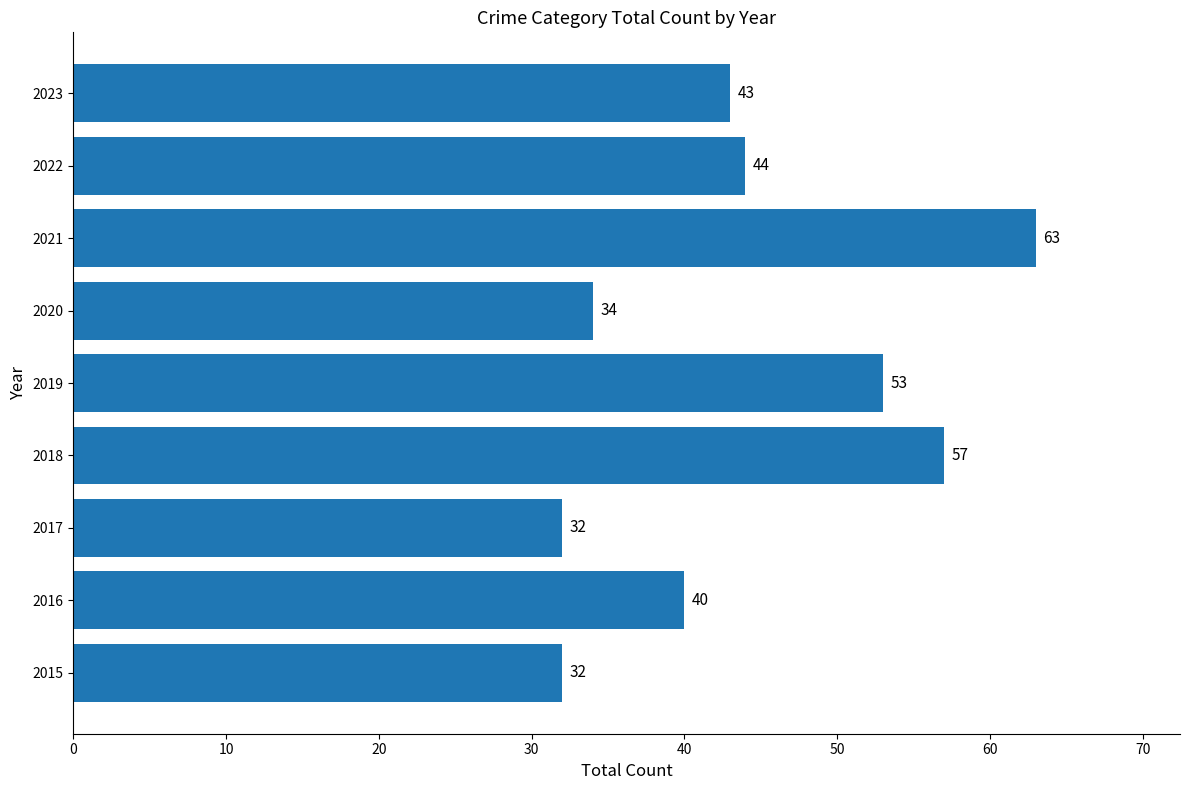

Between 2019 and 2021, which is larger?

2021